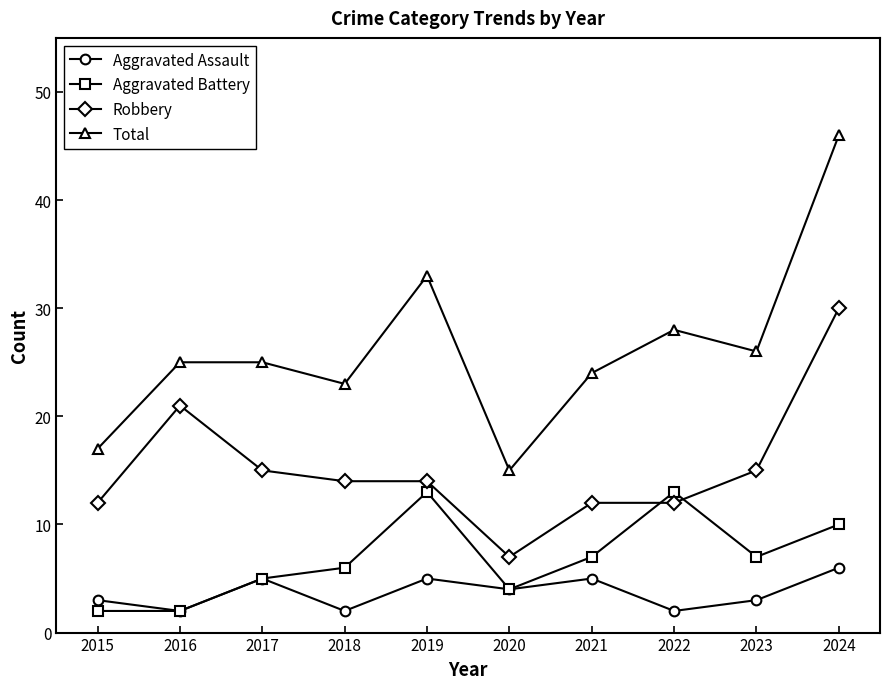

Is this an area chart (filled region under the line)?

No